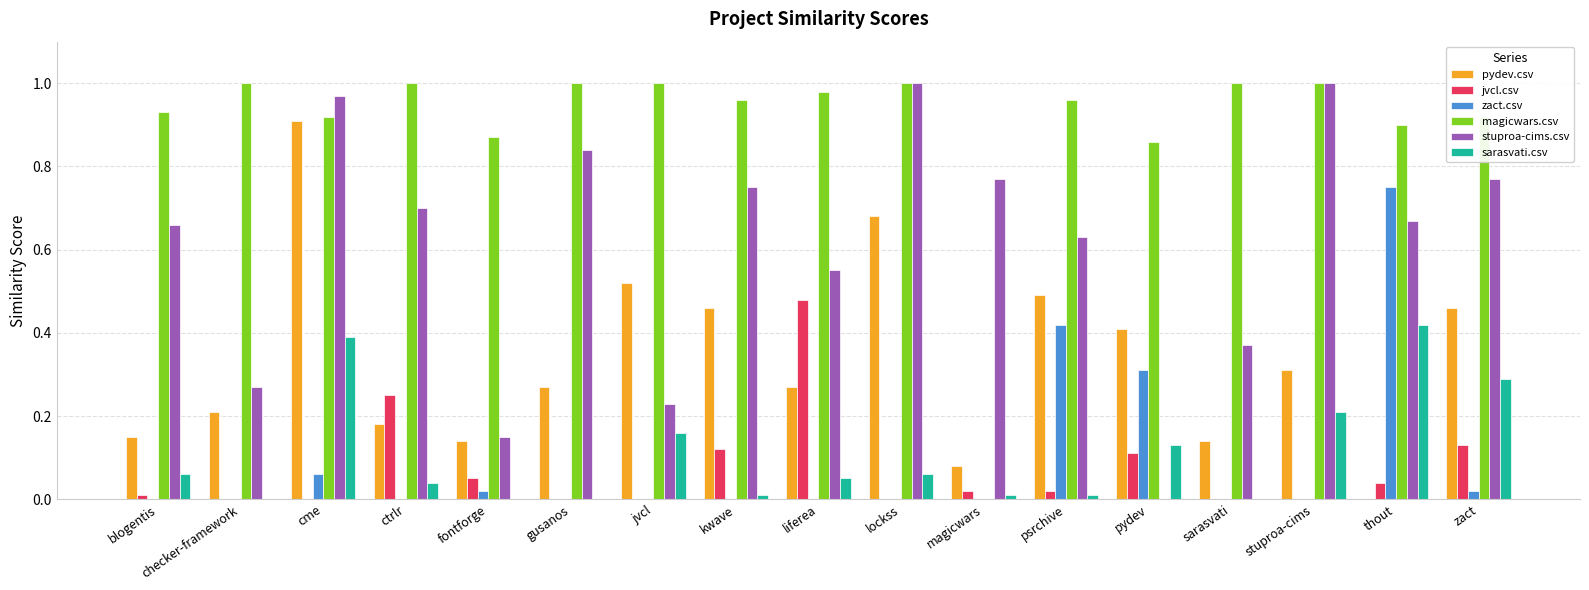

What is the sum of all stuproa-cims.csv values?

10.3